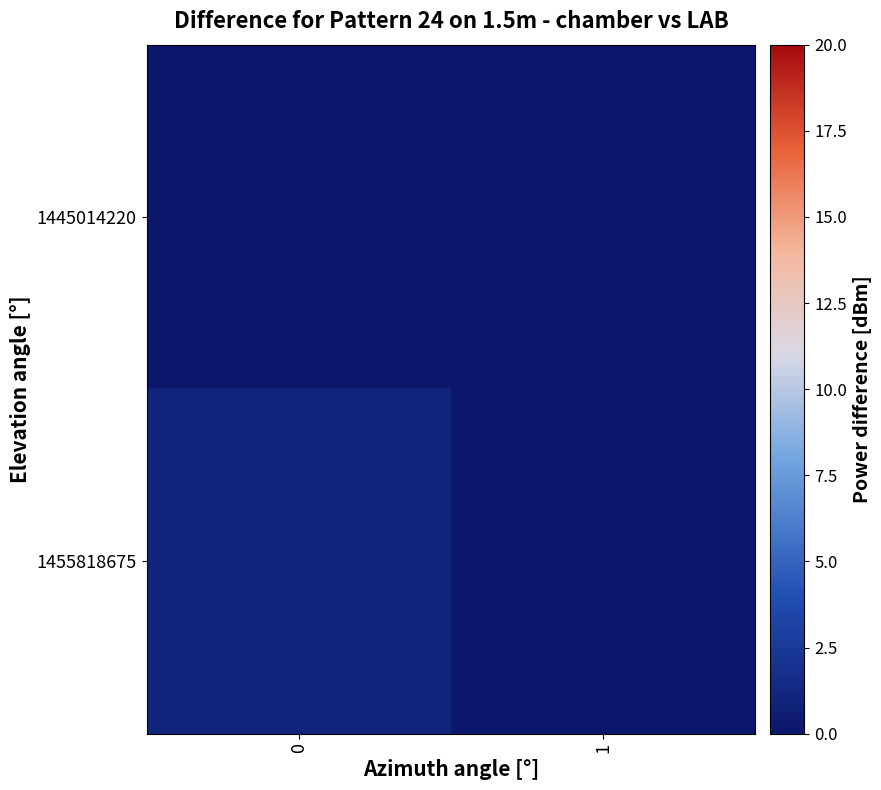

Which series has the largest total across all categories?

1455818675